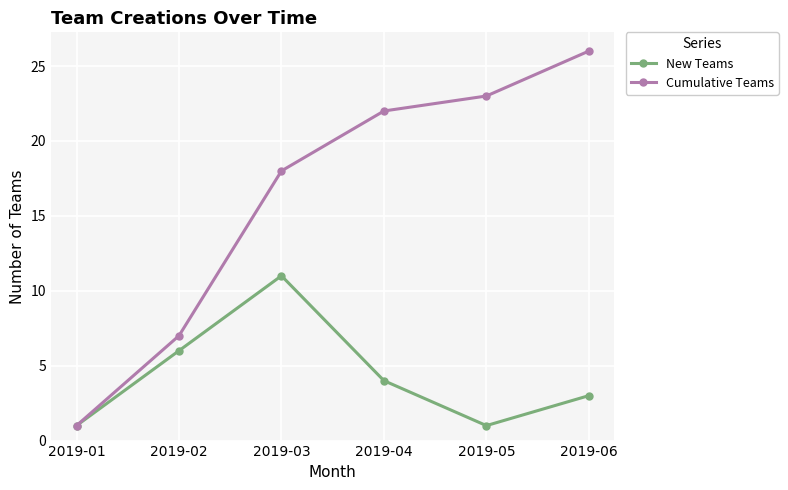

Which series has the largest range (max minus min)?

Cumulative Teams